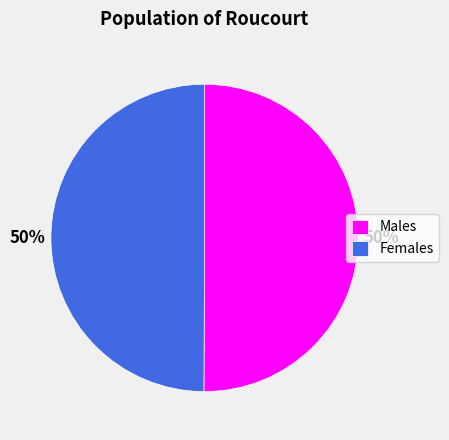

Combined, do Males and Females account for over 50%?

Yes